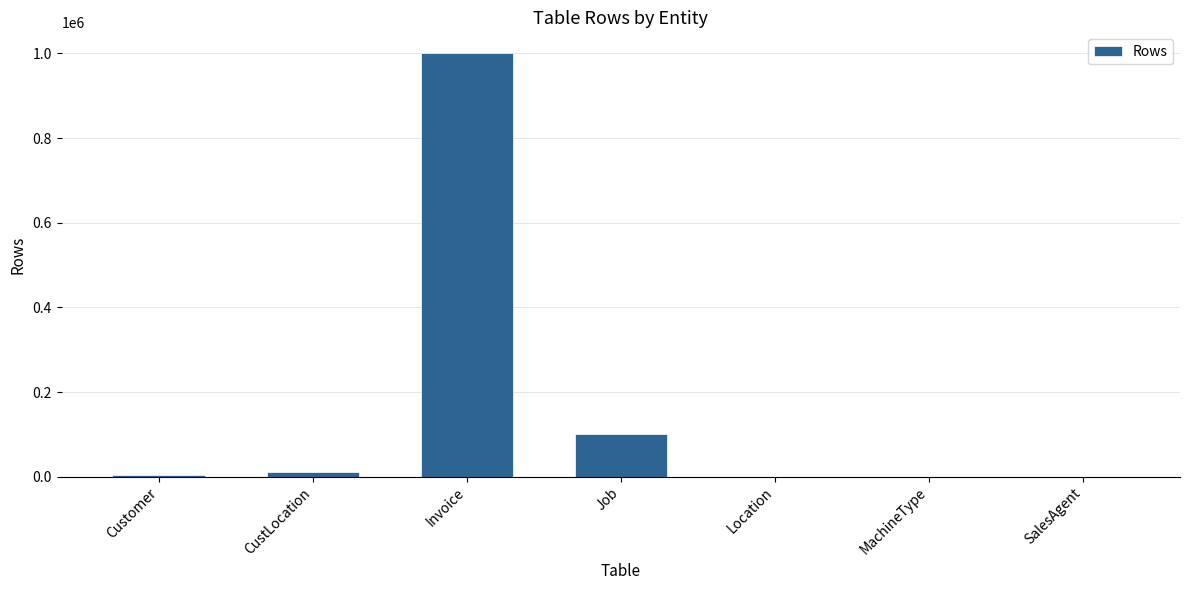

What is the average value?

159010